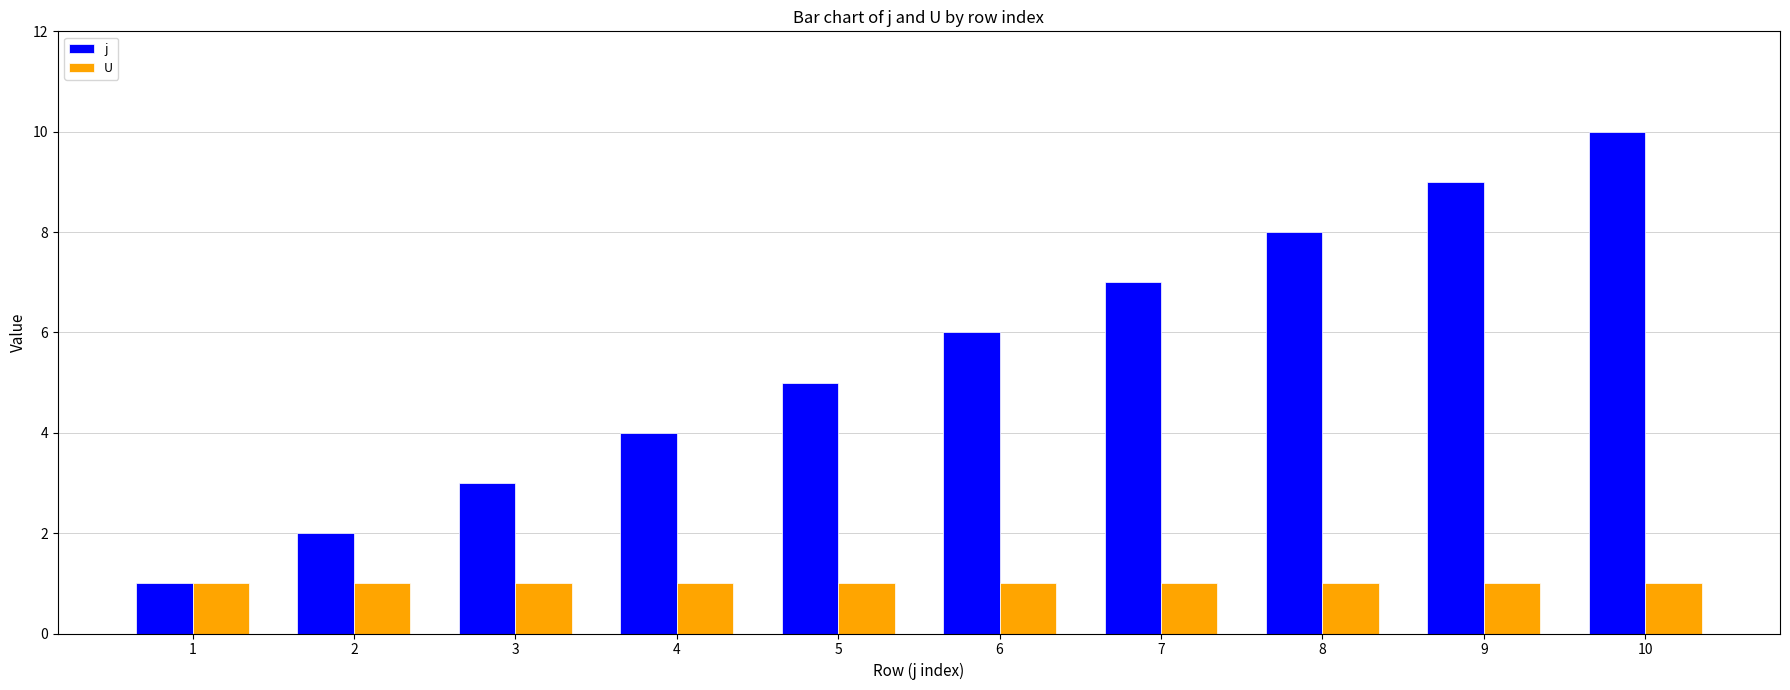

Is it true that j equals 5 at 10?

False